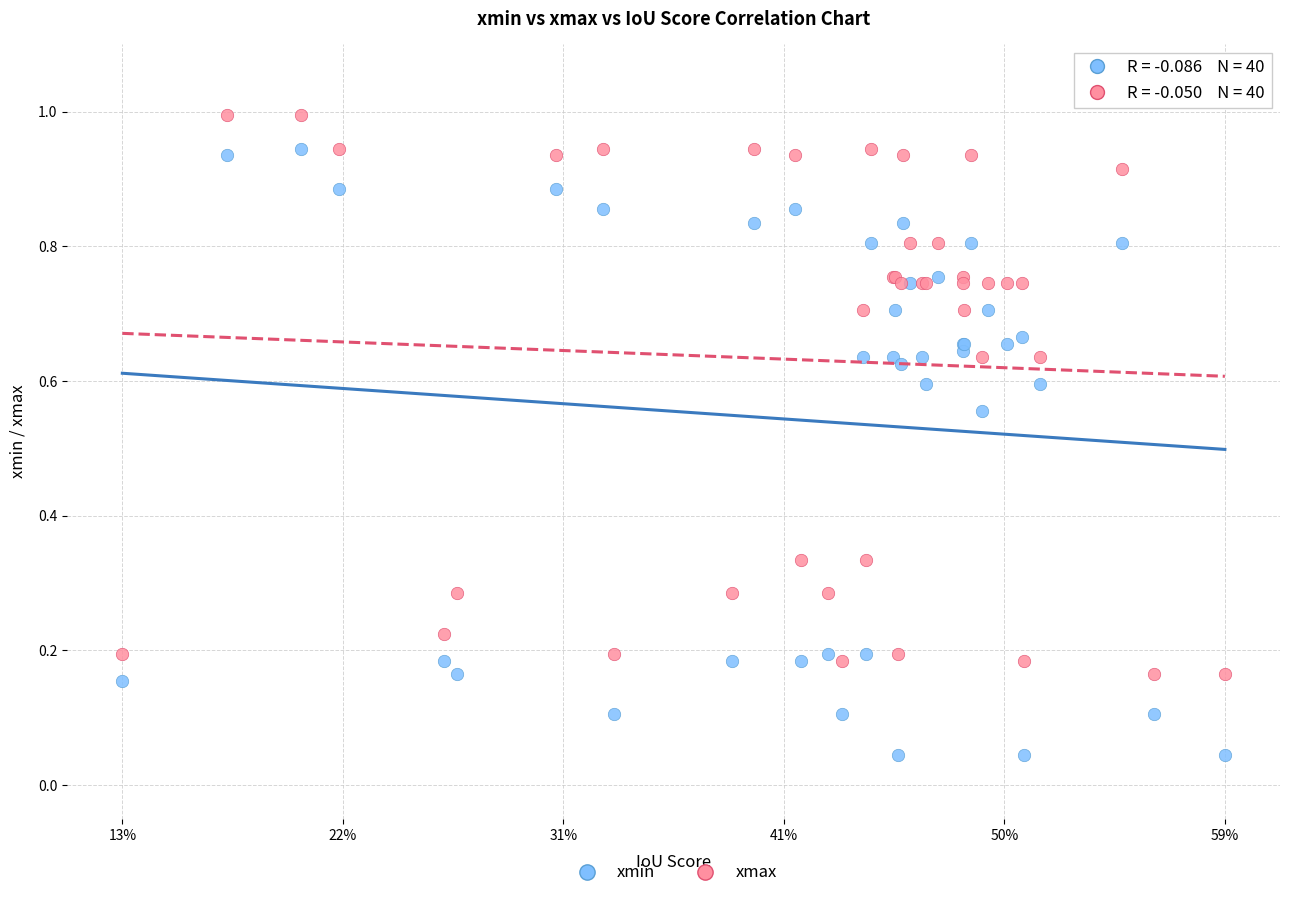

What are all the series names shown in the legend?

xmin, xmax